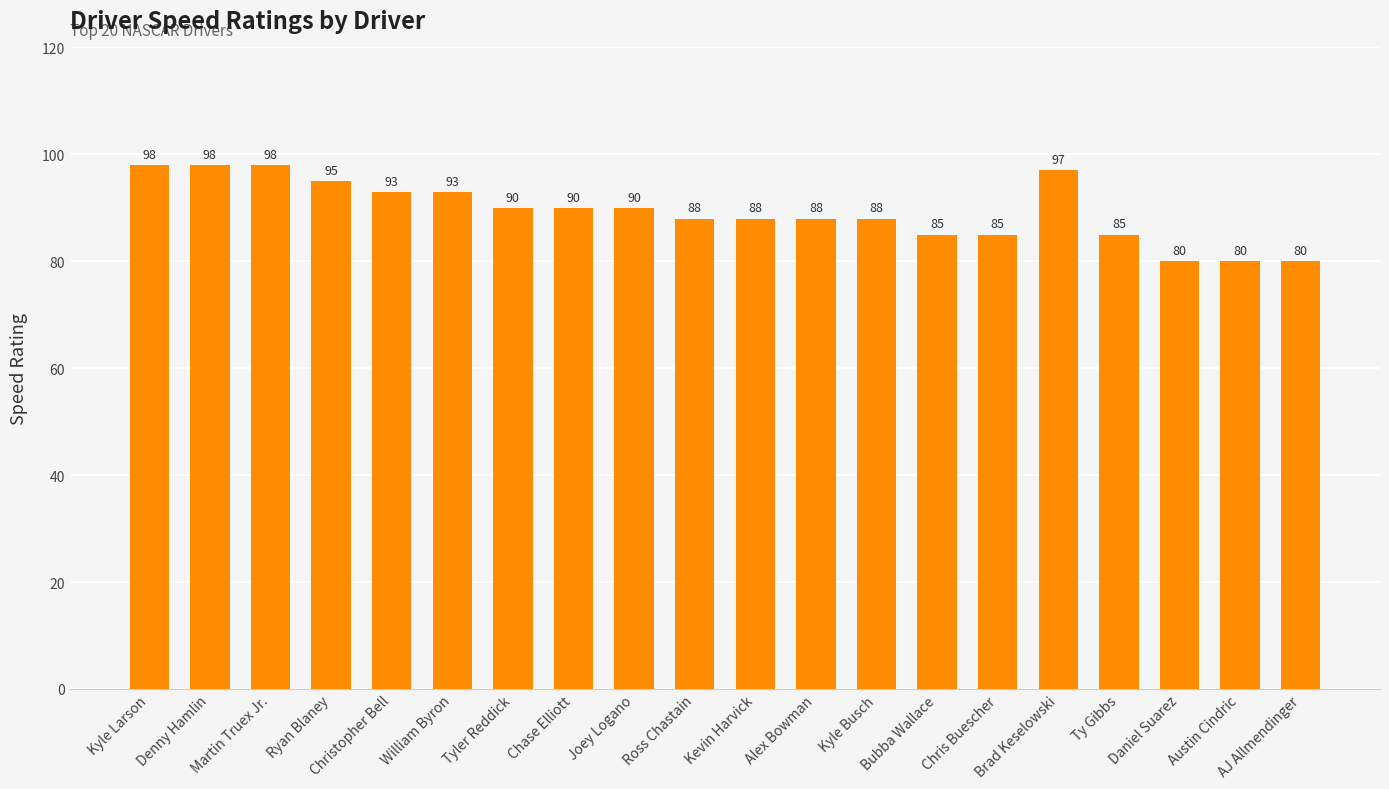

The value at Chase Elliott is 90. True or false?

True